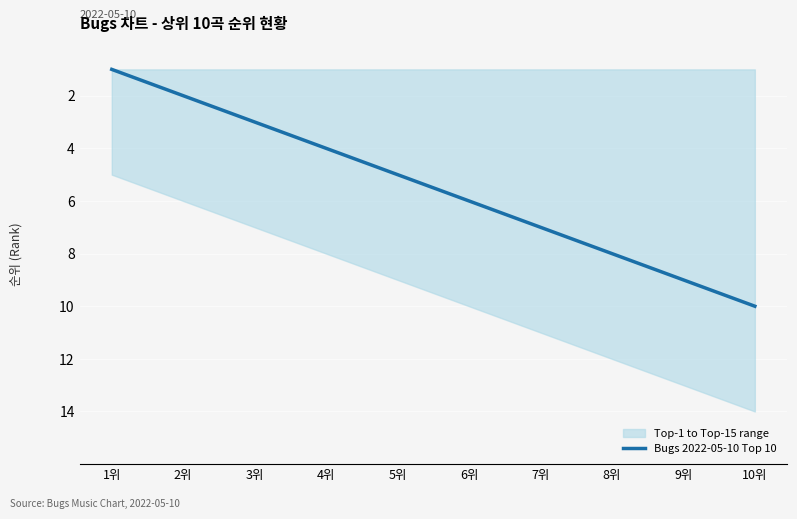

What is the change in value from 3위 to 10위?

+7